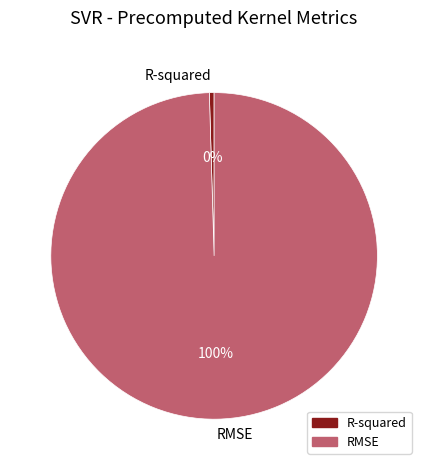

Does RMSE account for over 50% of the chart?

Yes